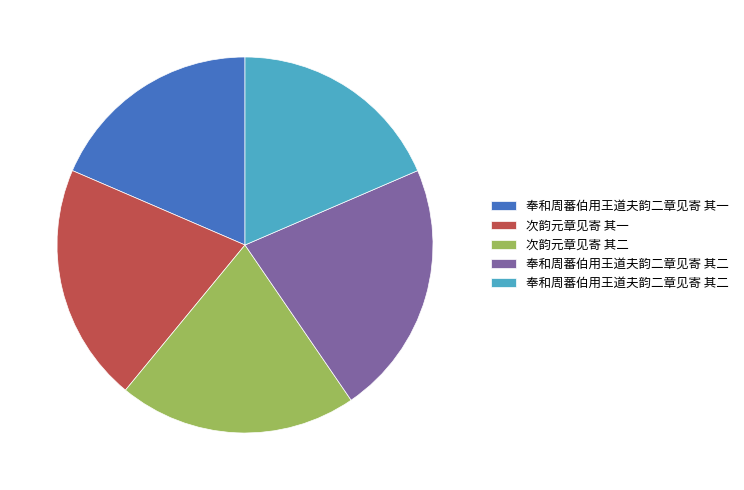

Is there a majority slice in this chart?

No